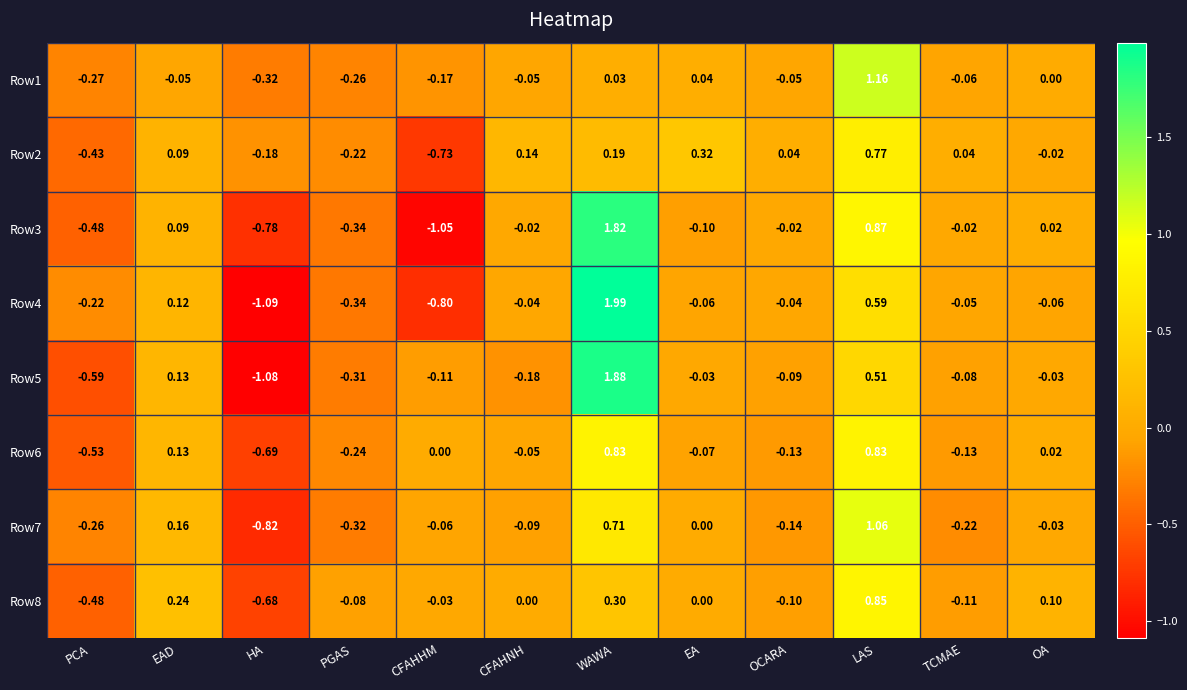

At how many categories does at least one series exceed 1?

2